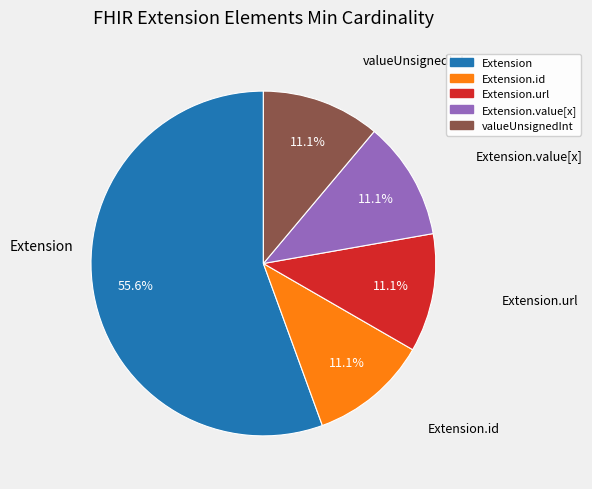

Is there any slice that represents more than half of the pie?

Yes